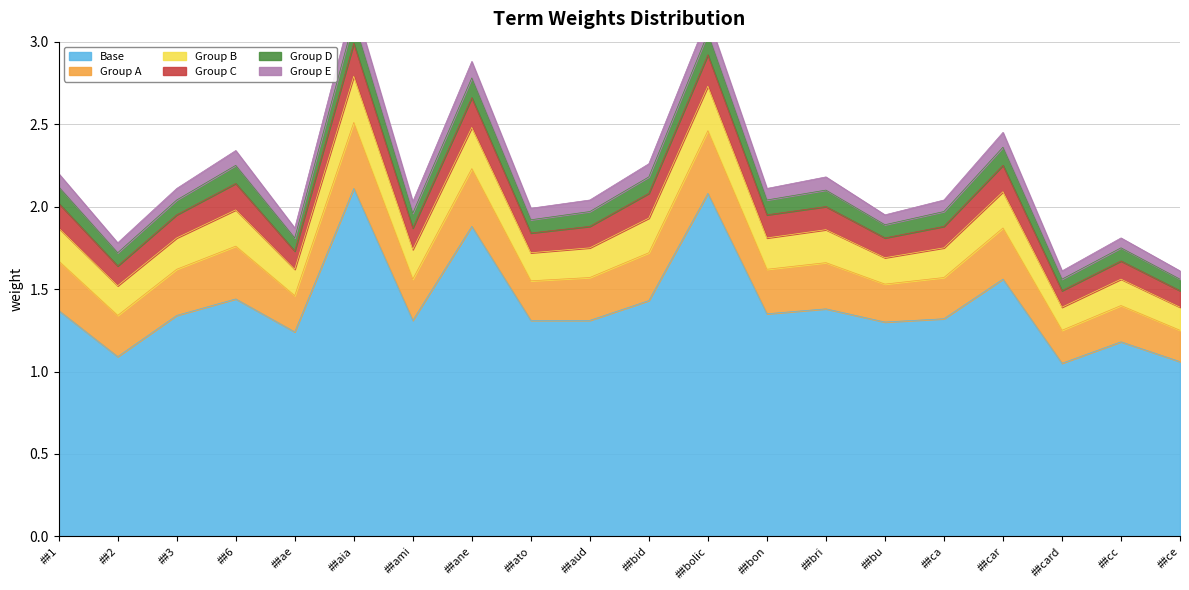

True or false: weight_high and weight_mid3 cross at least once.

False